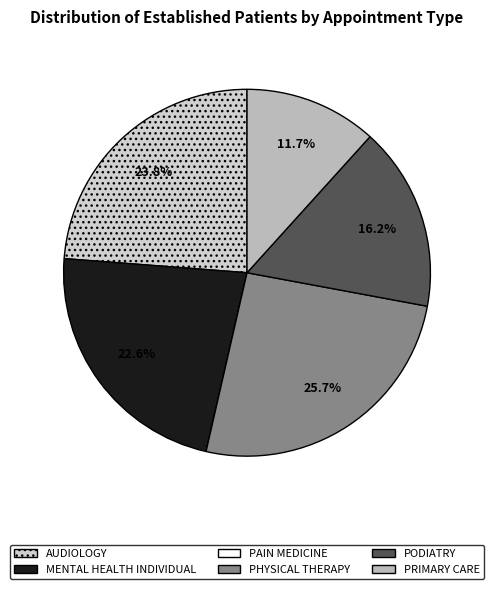

Is the sum of AUDIOLOGY and PHYSICAL THERAPY greater than half?

No